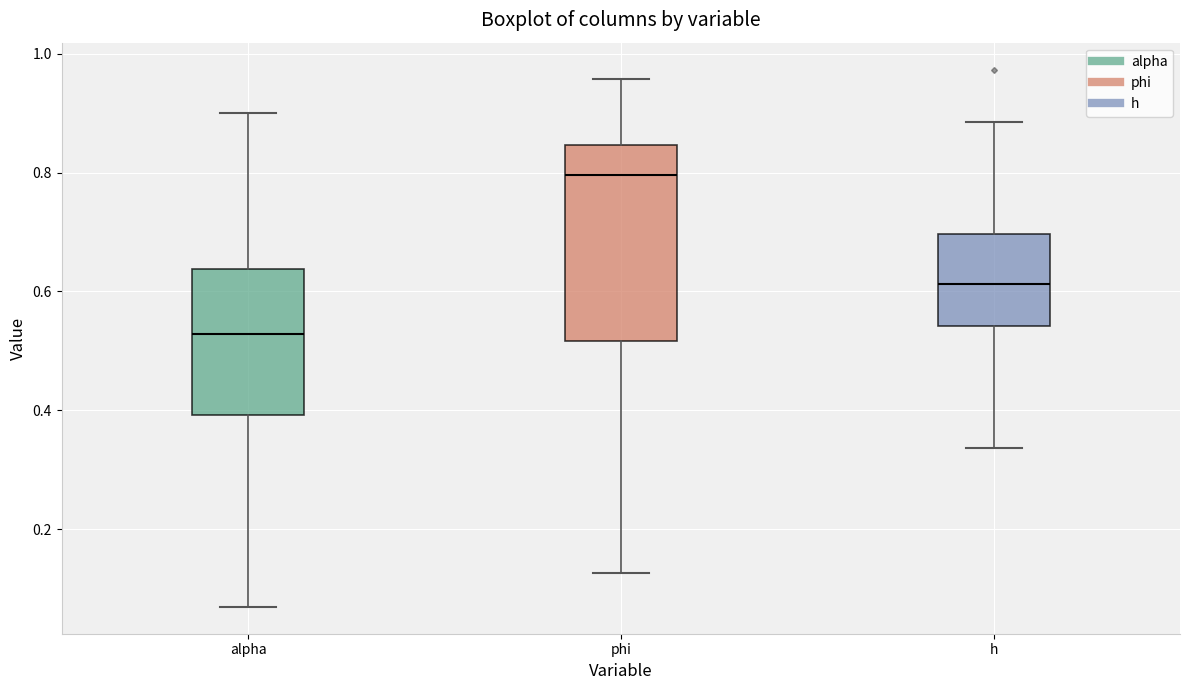

Reading left to right, transcribe this box plot: for each box, give where its median line is, the range the box spans, and where its two whiskers end, as read against the y-axis. The values are not printed on the chart, so give them approximately, as read against the axis.

alpha: median 0.52, box 0.40 to 0.64, whiskers 0.06 to 0.90
phi: median 0.80, box 0.52 to 0.84, whiskers 0.12 to 0.96
h: median 0.62, box 0.54 to 0.70, whiskers 0.34 to 0.88